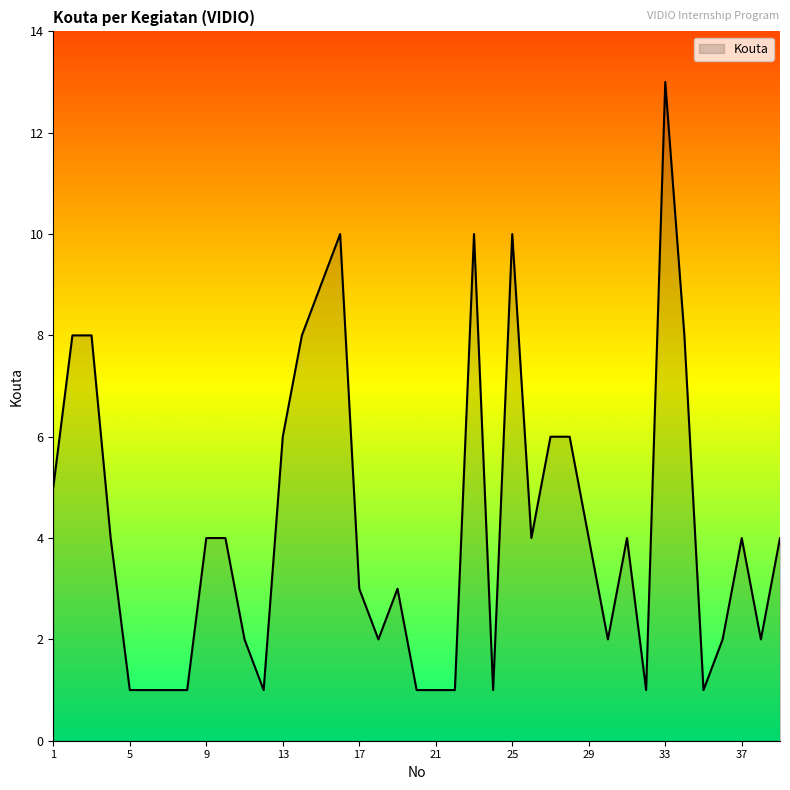

What is the difference between the maximum and minimum values?

12